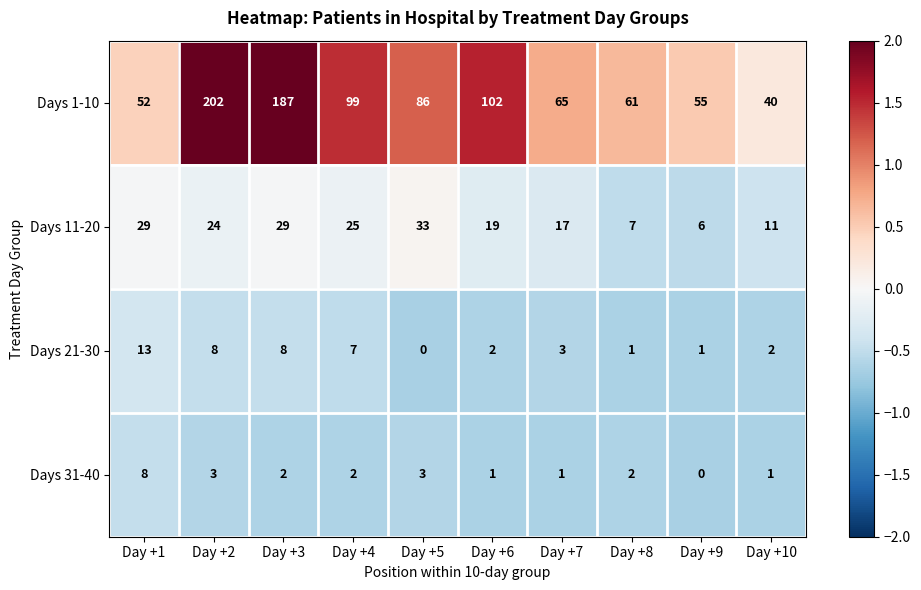

Rank the series by their maximum value, from lowest to highest.

Days 31-40, Days 21-30, Days 11-20, Days 1-10